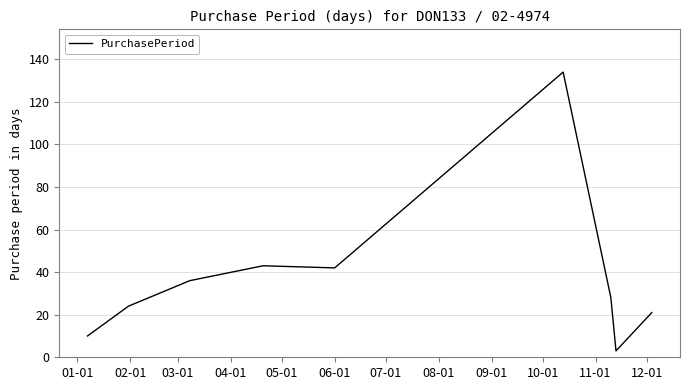

What is the greatest value displayed?

134